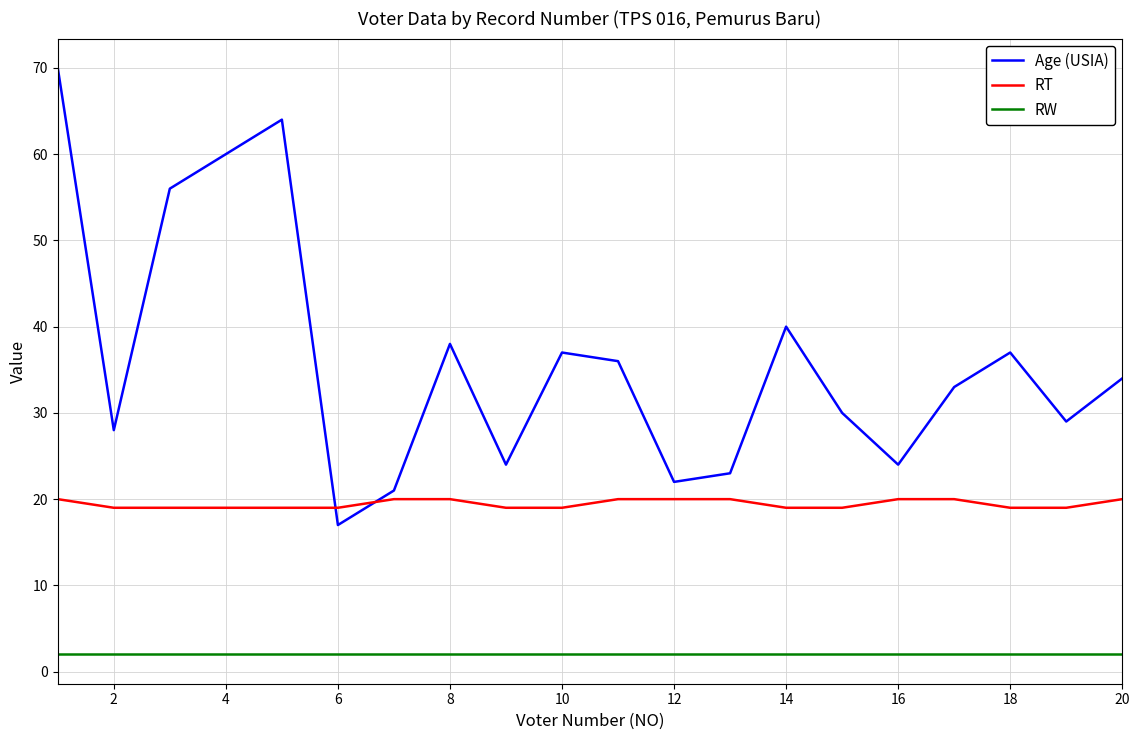

How many lines are shown in the chart?

3